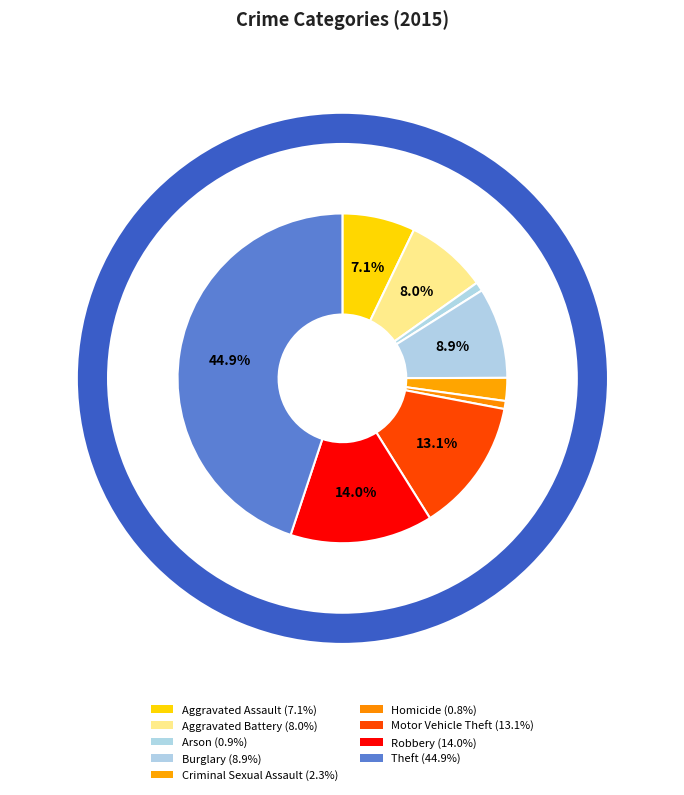

Is it true that Theft is 34% of the pie?

False